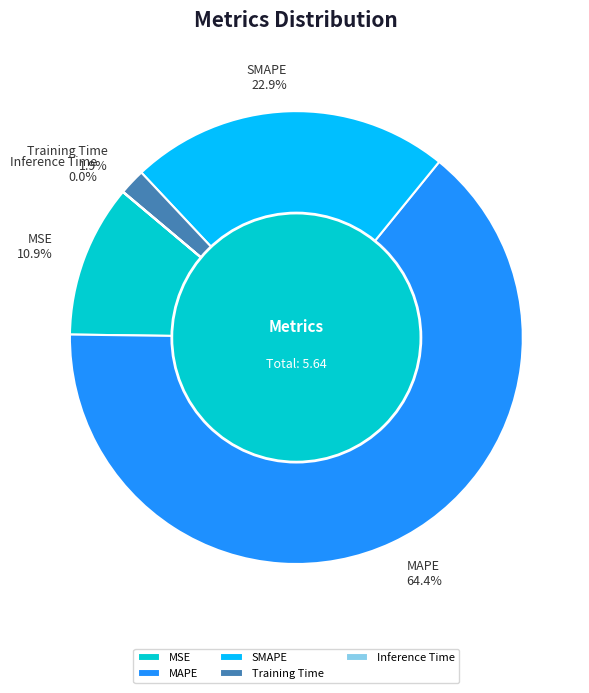

True or false: SMAPE accounts for 28% of the total.

False